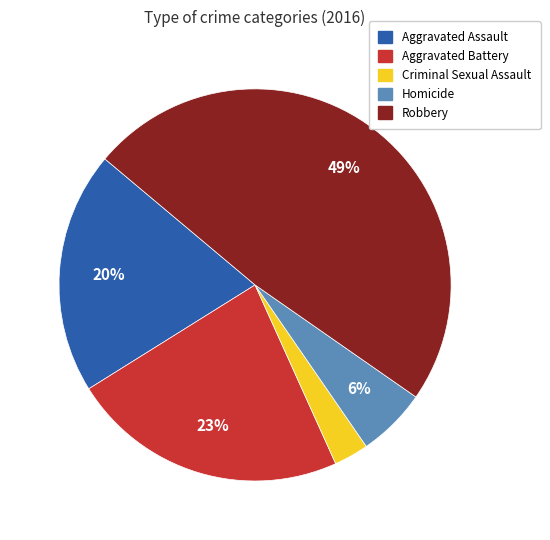

The Aggravated Battery slice represents 11% of the pie. True or false?

False